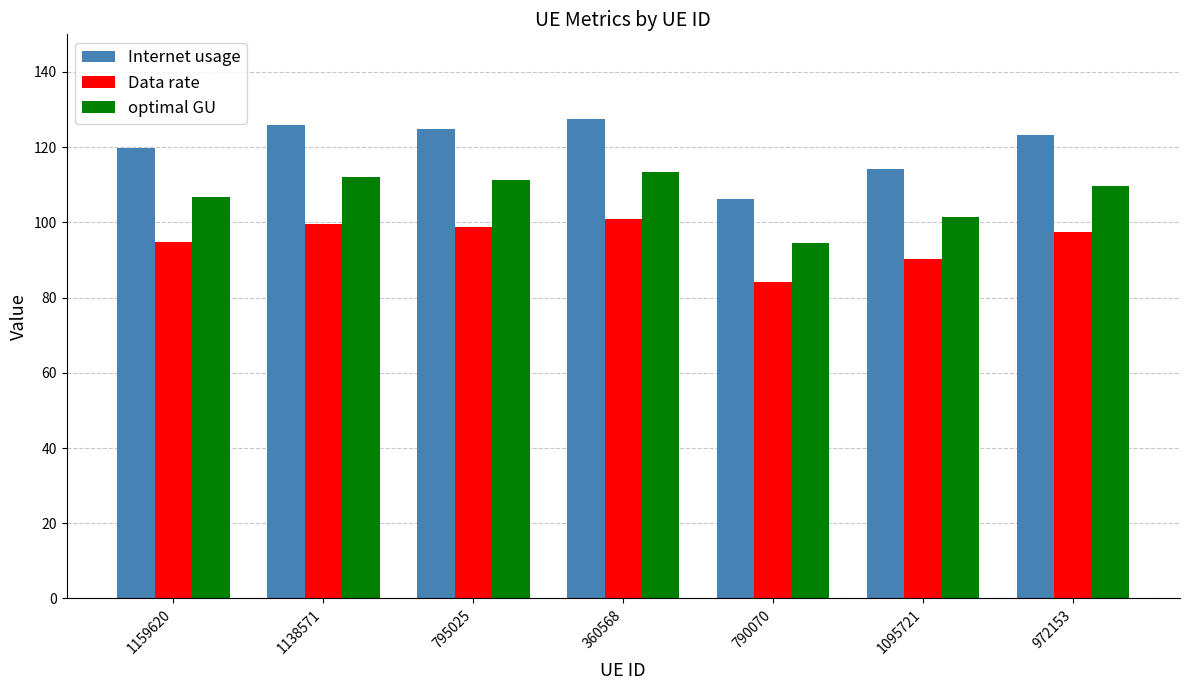

Reading left to right, transcribe all the data shown in this chart.

Internet usage: 119.9	125.9	124.9	127.5	106.2	114.1	123.2
Data rate: 94.9	99.7	98.9	100.9	84.1	90.3	97.5
optimal GU: 106.6	112.0	111.2	113.4	94.5	101.5	109.6